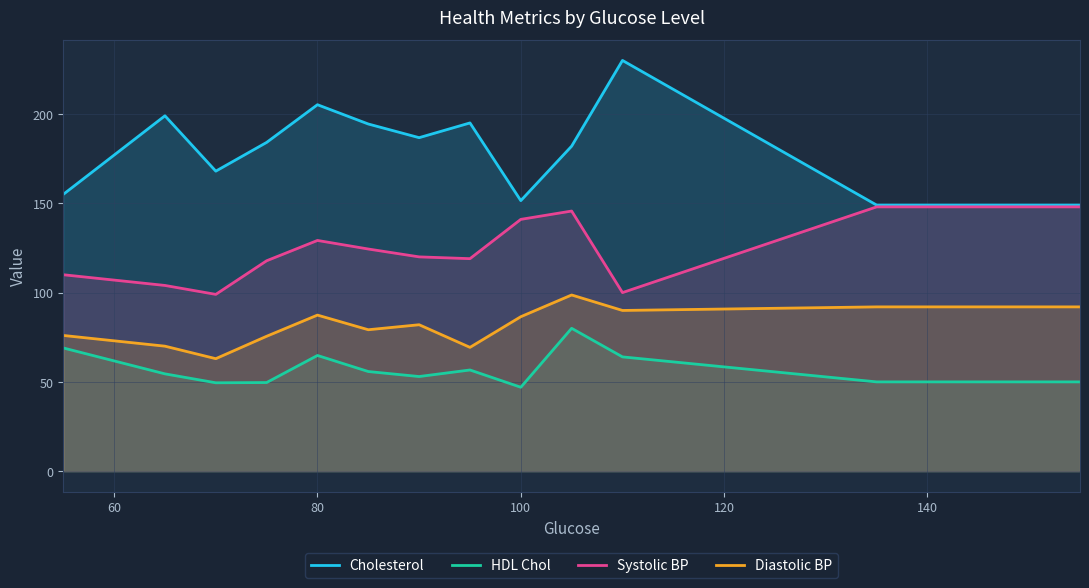

True or false: Cholesterol has a value of 84.0 at 120.

False